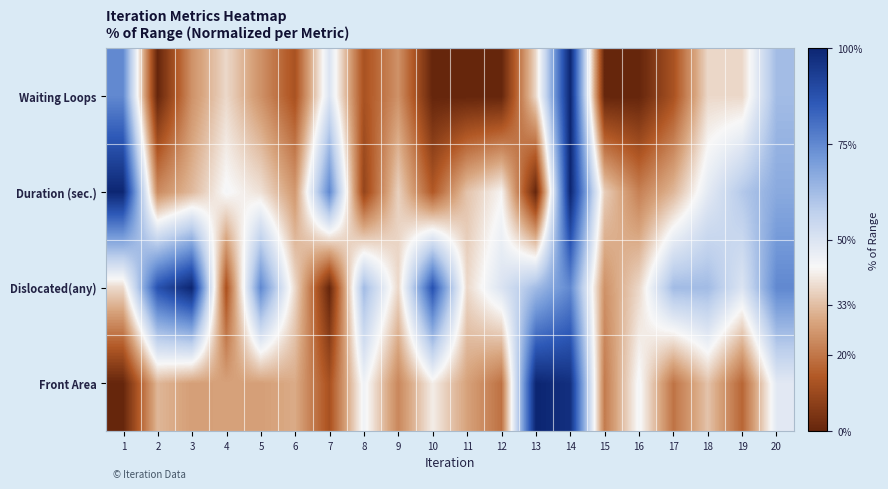

Reading left to right, extract all data points from this chart.

Front Area: 1=0.0	2=0.3	3=0.3	4=0.3	5=0.3	6=0.3	7=0.1	8=0.4	9=0.2	10=0.4	11=0.3	12=0.2	13=1.0	14=1.0	15=0.2	16=0.4	17=0.2	18=0.3	19=0.2	20=0.5
Dislocated(any): 1=0.4	2=0.9	3=1.0	4=0.1	5=0.7	6=0.4	7=0.0	8=0.6	9=0.4	10=0.9	11=0.4	12=0.5	13=0.6	14=0.7	15=0.2	16=0.4	17=0.6	18=0.6	19=0.5	20=0.7
Duration (sec.): 1=1.0	2=0.2	3=0.3	4=0.4	5=0.4	6=0.3	7=0.8	8=0.1	9=0.4	10=0.1	11=0.3	12=0.4	13=0.0	14=1.0	15=0.4	16=0.2	17=0.3	18=0.5	19=0.6	20=0.7
Waiting Loops: 1=0.7	2=0.0	3=0.2	4=0.4	5=0.2	6=0.1	7=0.5	8=0.1	9=0.2	10=0.0	11=0.0	12=0.0	13=0.4	14=1.0	15=0.0	16=0.0	17=0.1	18=0.4	19=0.4	20=0.6